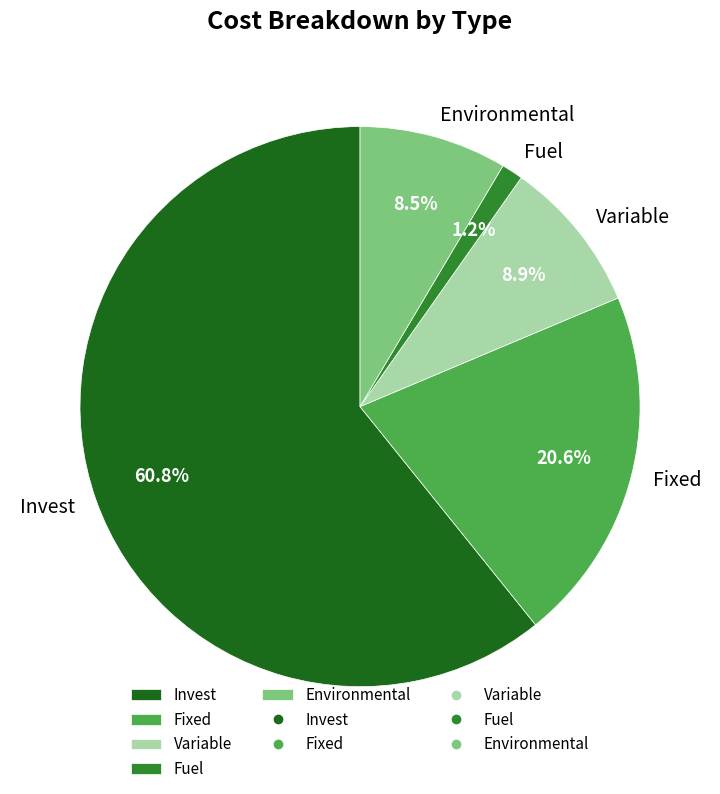

Approximately how many times larger is the value at Invest compared to Fixed?

3.0